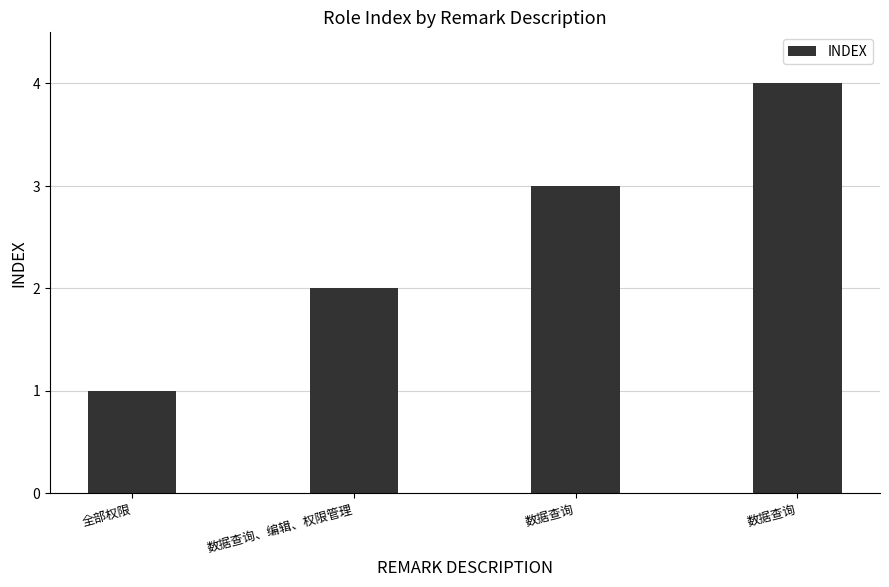

Rank the categories by value from highest to lowest.

数据查询, 数据查询, 数据查询、编辑、权限管理, 全部权限